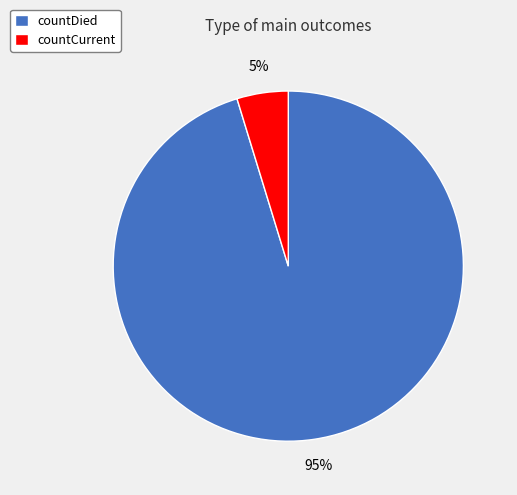

To the nearest percent, what is the average slice percentage?

50%